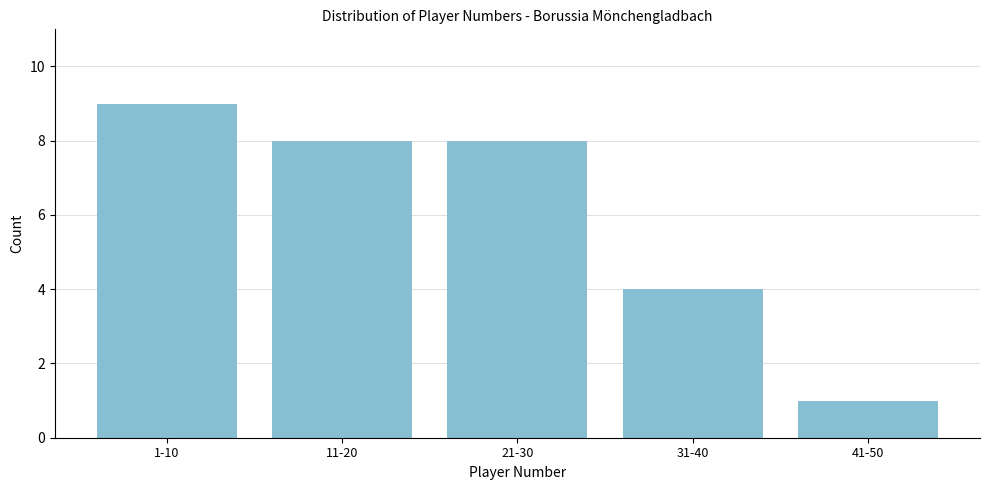

Reading left to right, list all the values displayed in this chart.

1-10=9	11-20=8	21-30=8	31-40=4	41-50=1